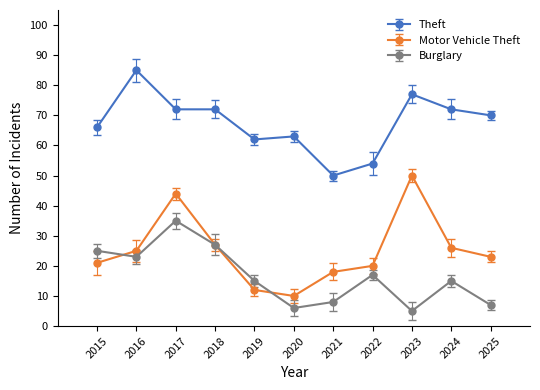

Where is Theft nearest to the value 67?

2015